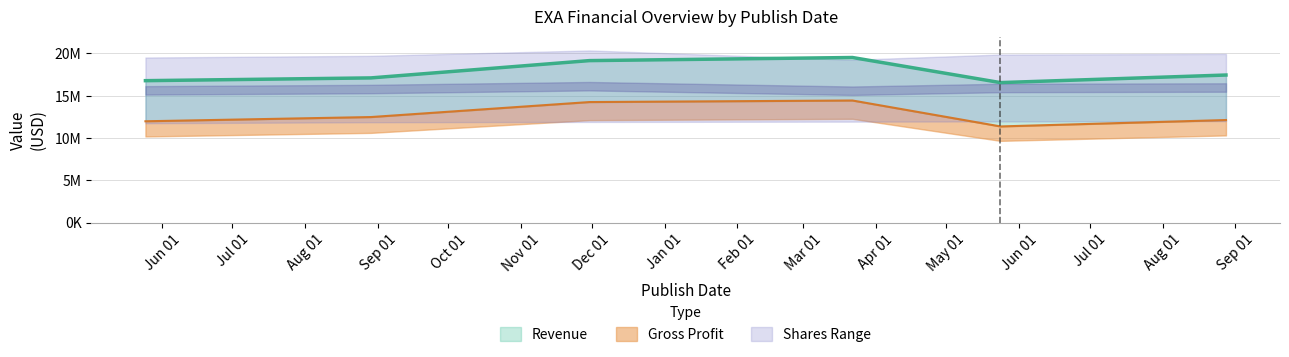

The value of Gross Profit at 2016-05-25 is 11981000. True or false?

True